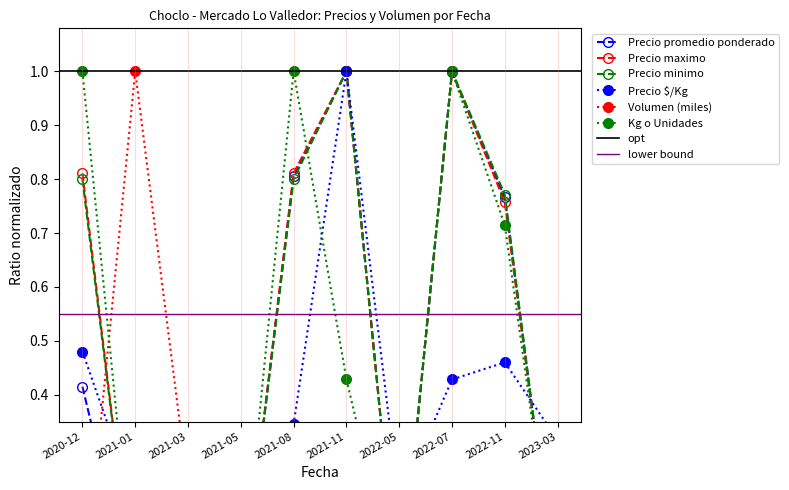

Which category has the highest value in the Precio maximo series?

2021-11